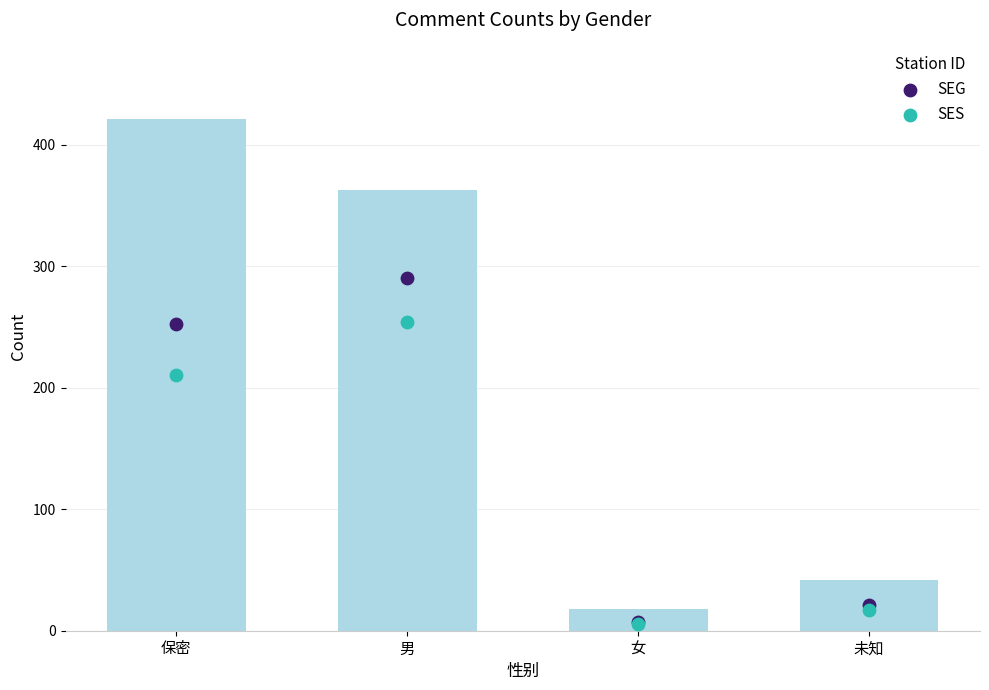

Is the value of SEG at 女 greater than the value of SES at 女?

Yes